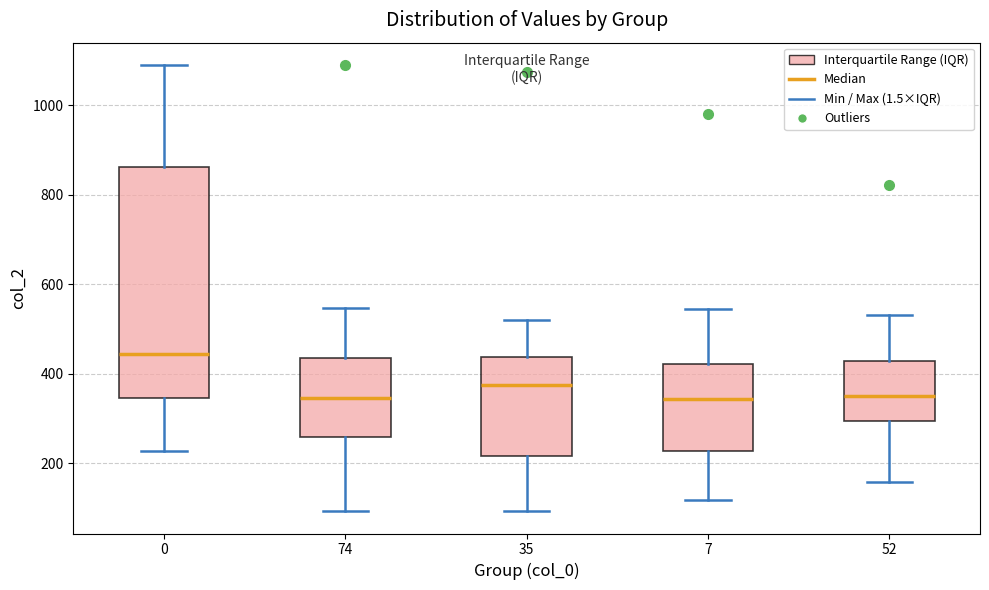

Which box has the highest median line?

0